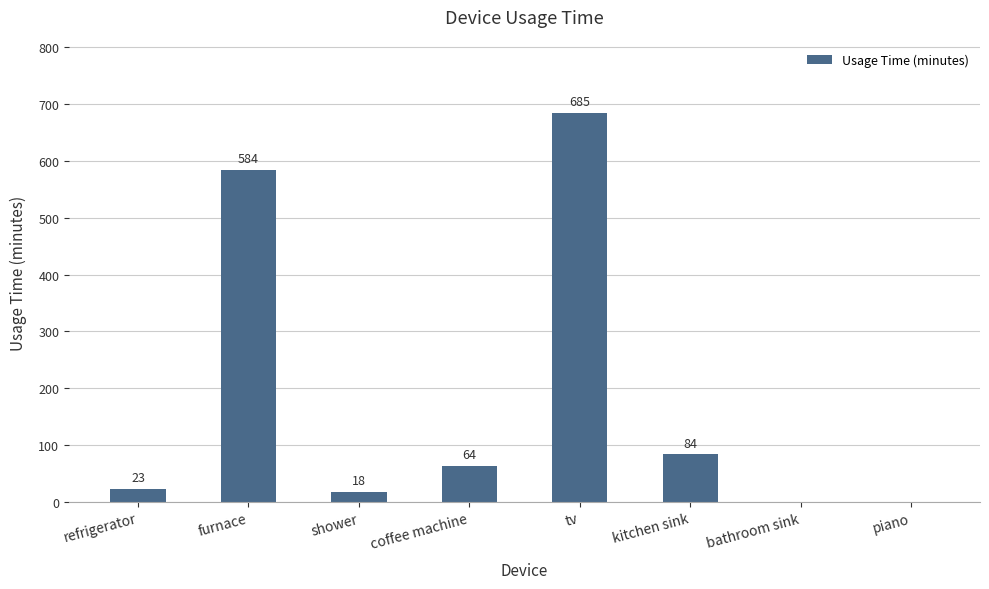

True or false: the data shows 0 at piano.

True